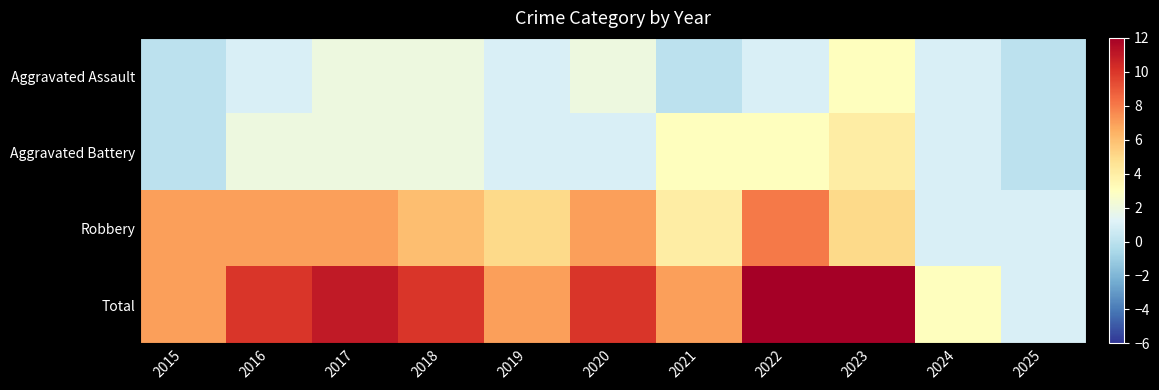

Which category has the highest value across all series?

2022